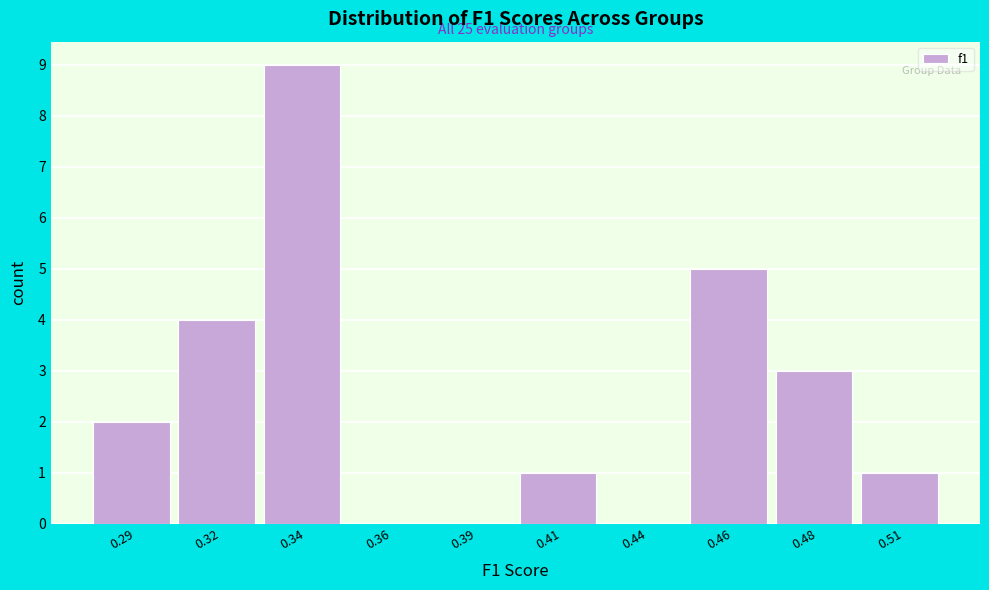

Reading left to right, extract all data points from this chart.

0.29=2	0.32=4	0.34=9	0.36=0	0.39=0	0.41=1	0.44=0	0.46=5	0.48=3	0.51=1